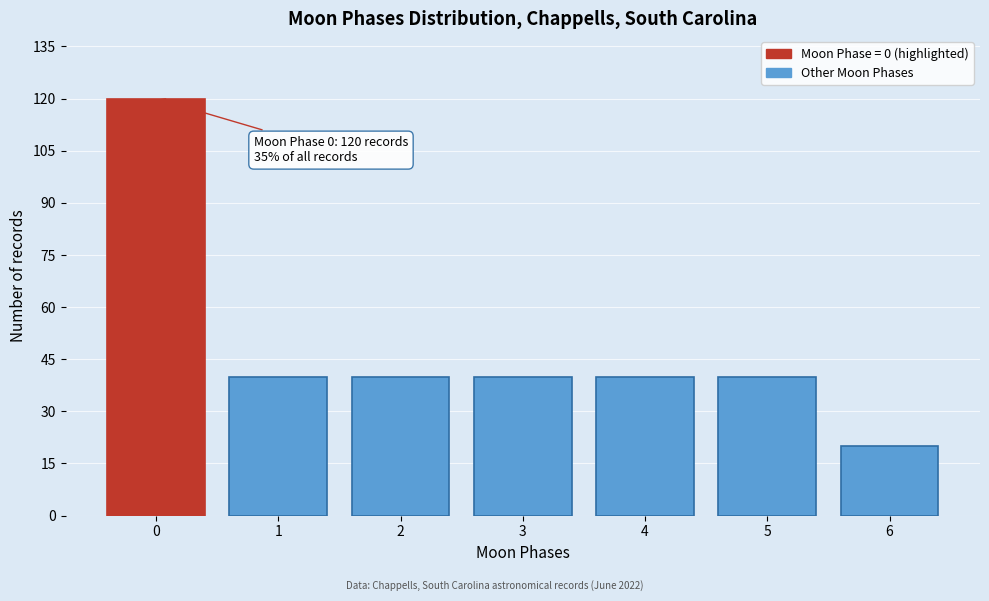

Reading left to right, list all the values displayed in this chart.

0=120	1=40	2=40	3=40	4=40	5=40	6=20